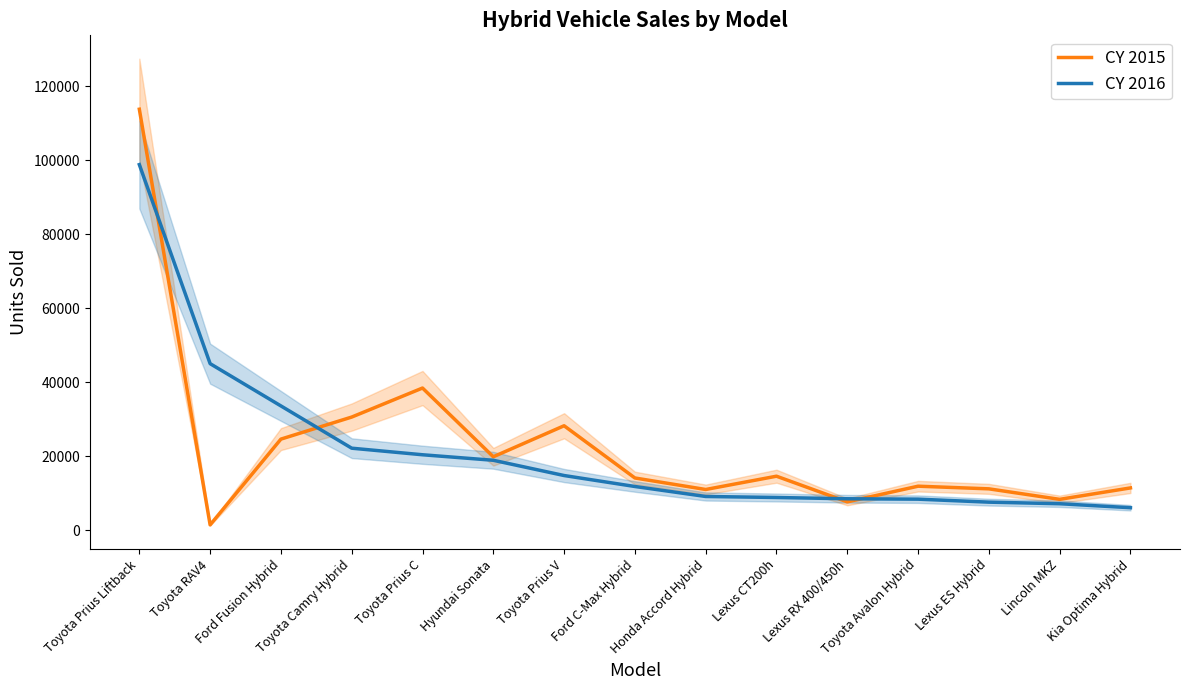

What is the minimum value shown in the chart?

1507